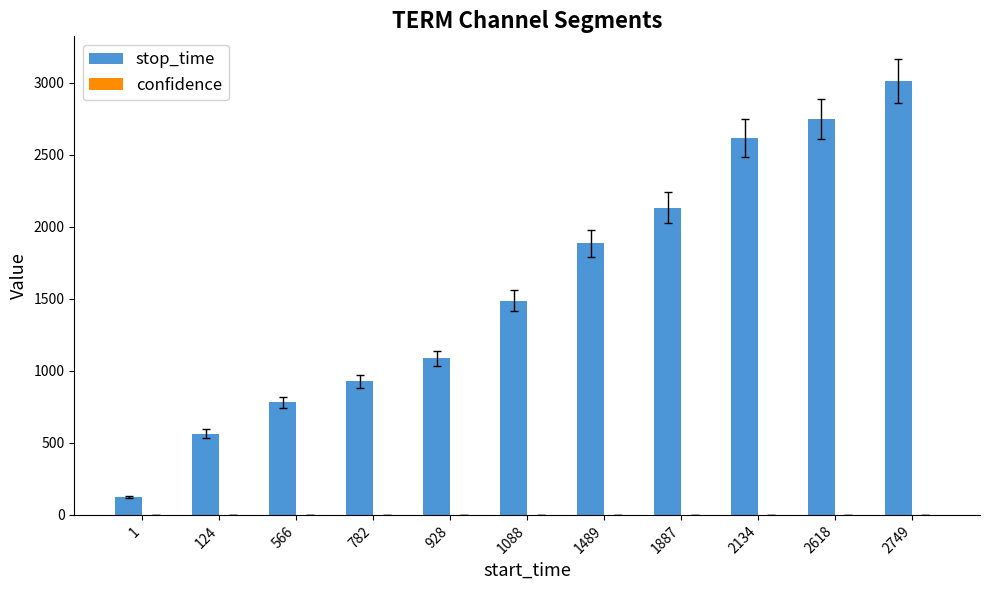

Which series changed the most between 1 and 566?

stop_time